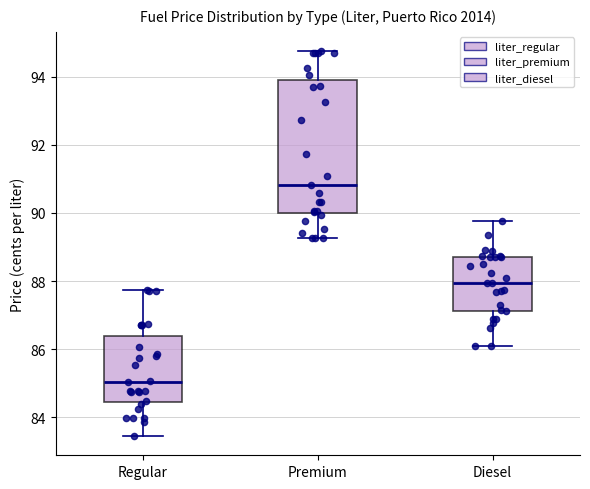

Which box is the tallest, from its lower edge to its upper edge?

Premium